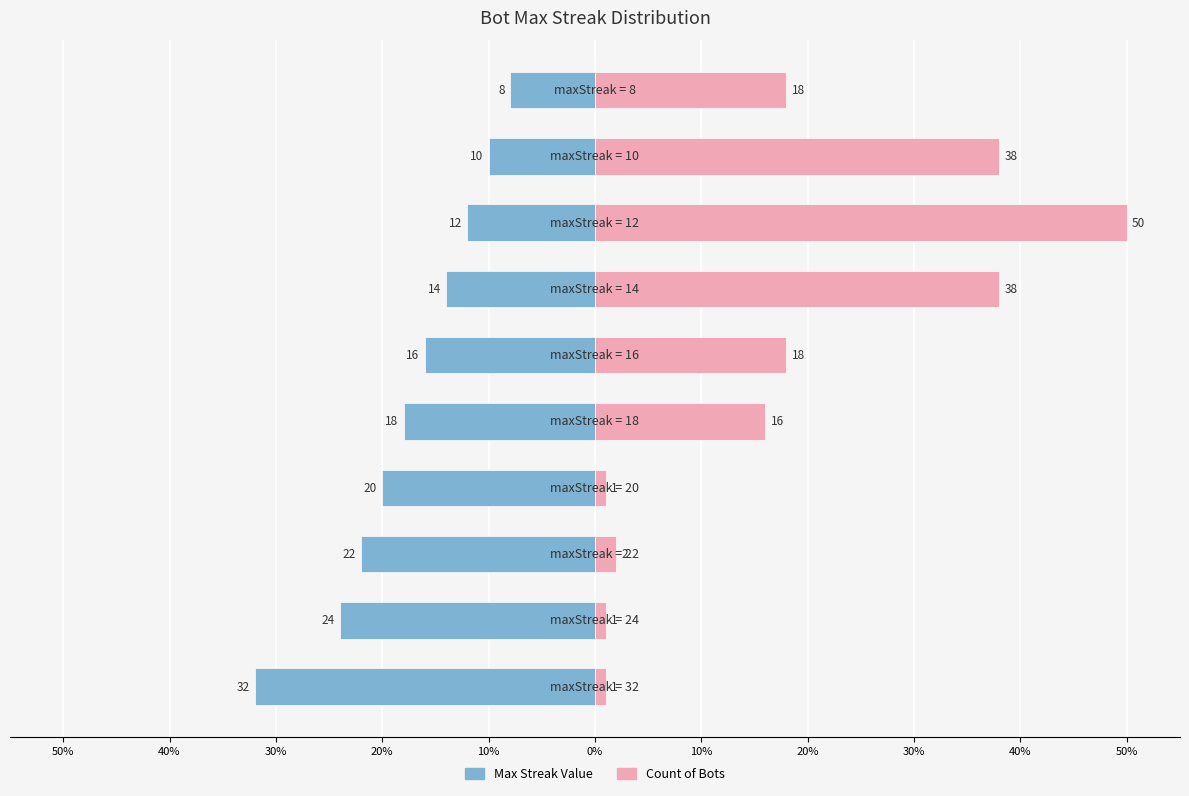

Between 30% and 20%, which series saw the biggest shift?

Max Streak Value